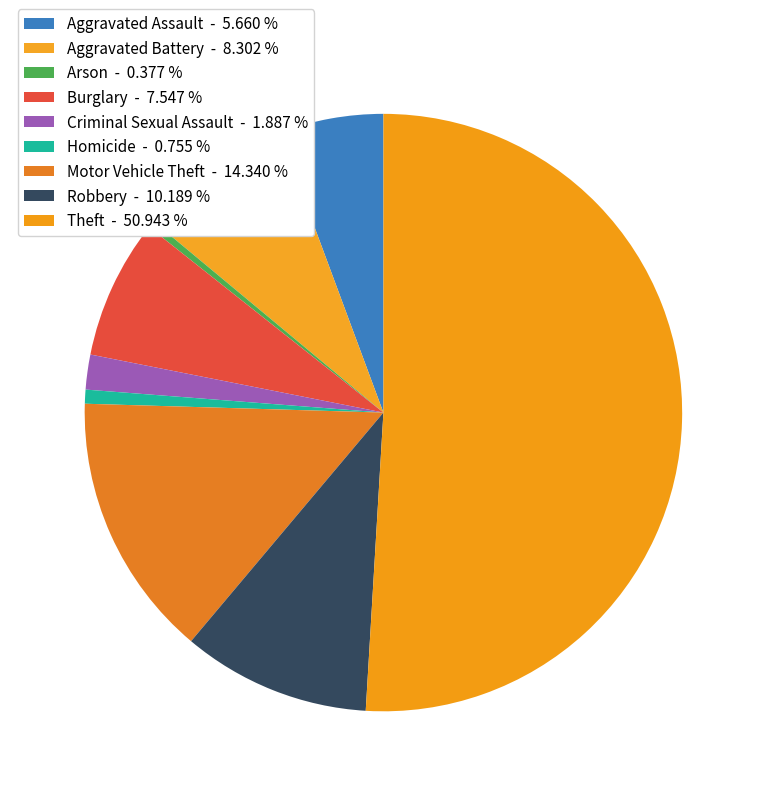

True or false: Arson accounts for 0% of the total.

True